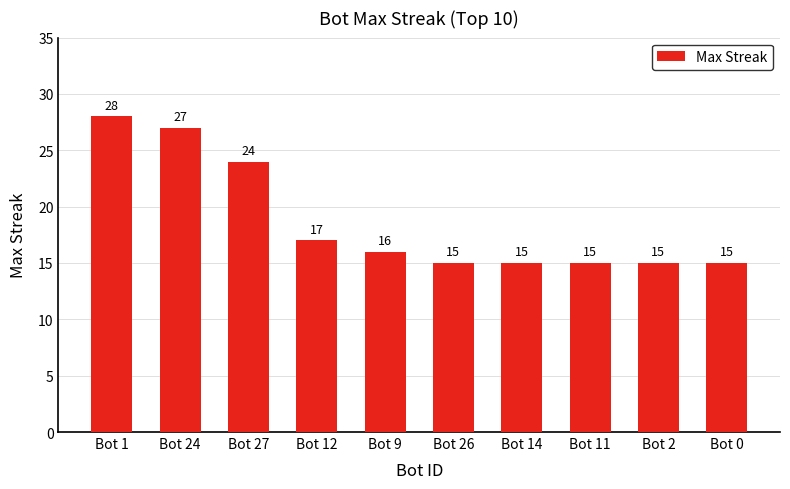

What value does the data have at Bot 1, to the nearest 10?

30